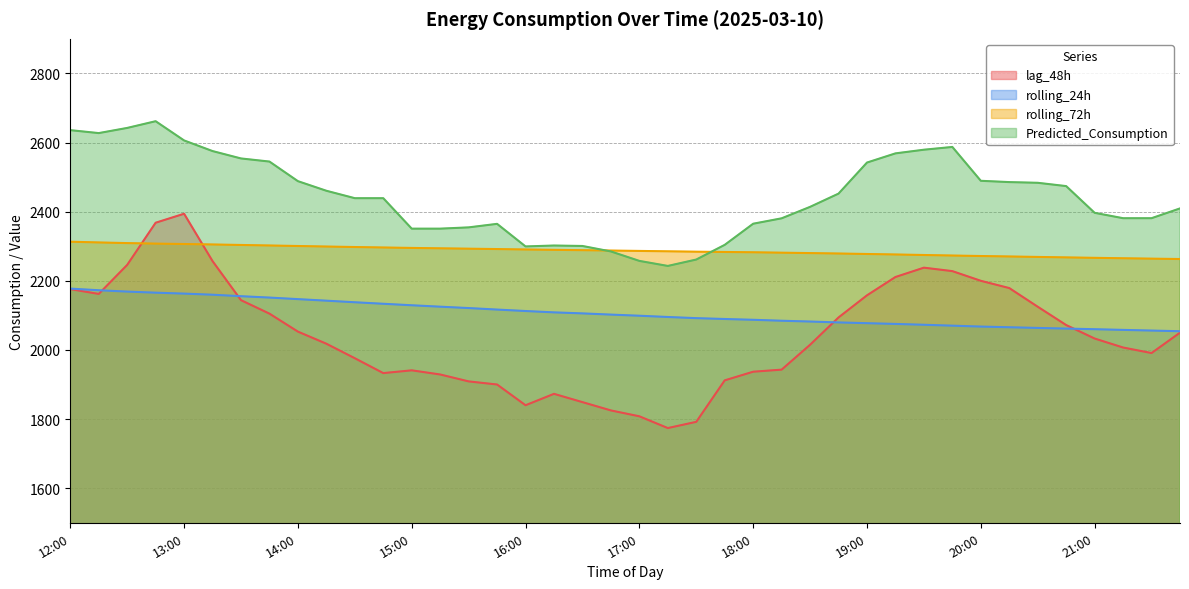

How many lines are shown in the chart?

4